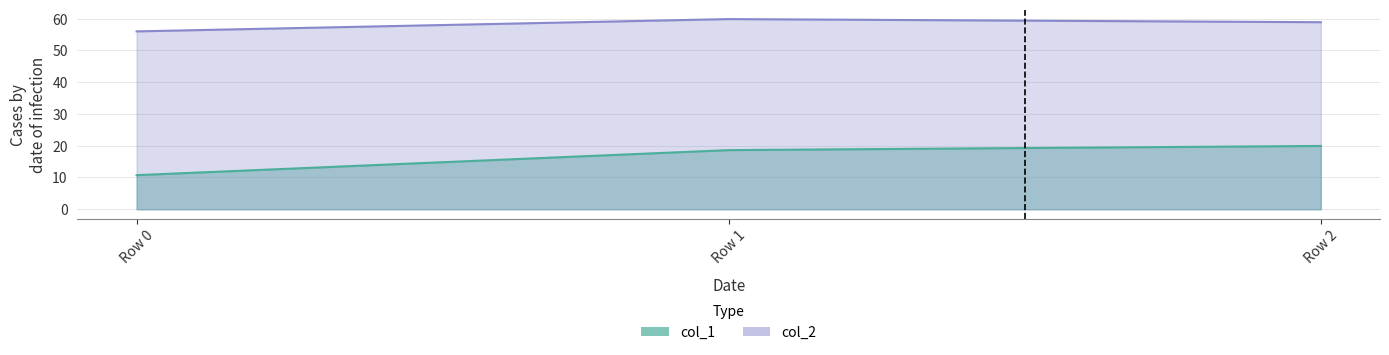

What is the total value across all series at 100?

66.7